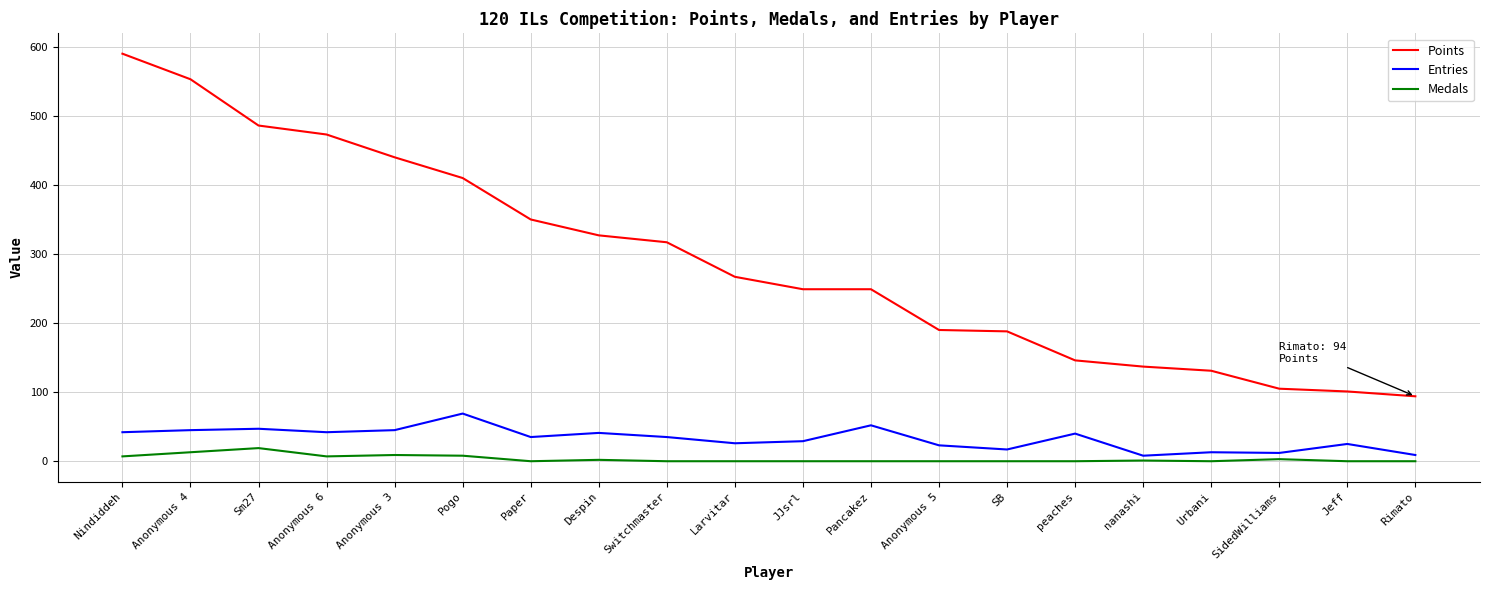

What is the difference between the maximum and minimum values in the Entries series?

61